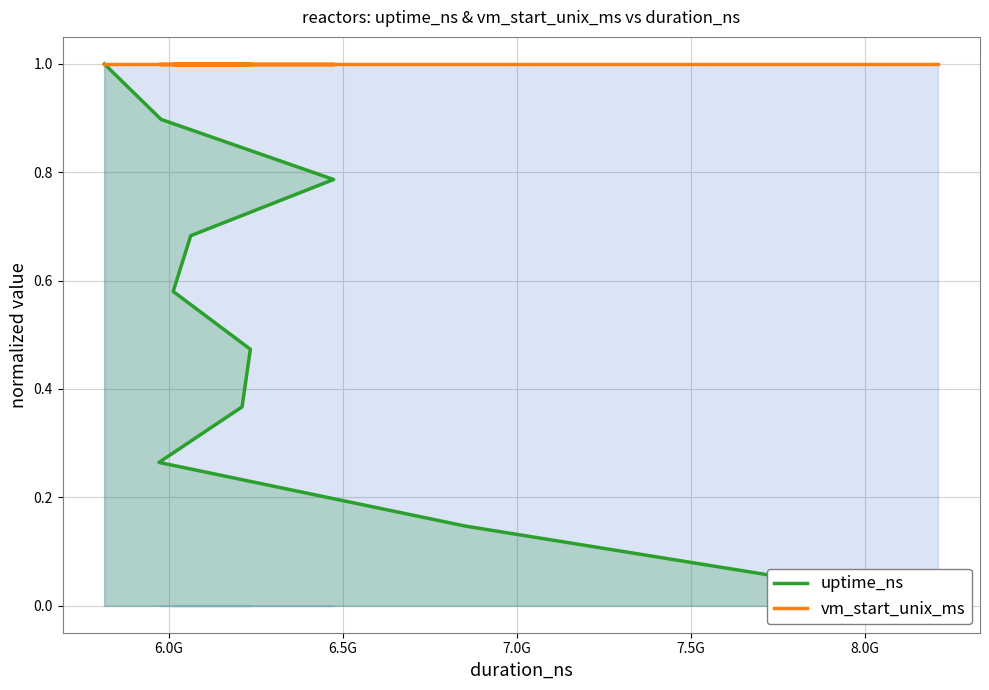

Reading left to right, what are all the values shown in this chart?

uptime_ns: 0.0	0.1	0.3	0.4	0.5	0.6	0.7	0.8	0.9	1.0
vm_start_unix_ms: 1.0	1.0	1.0	1.0	1.0	1.0	1.0	1.0	1.0	1.0